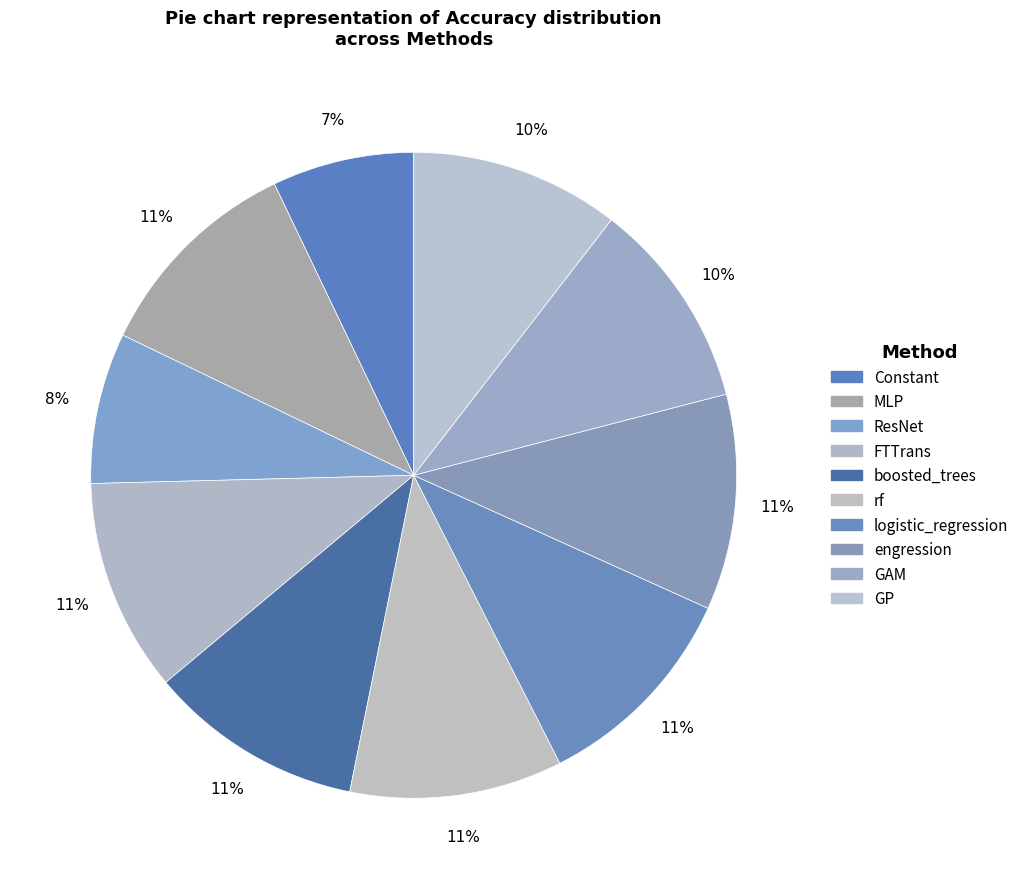

What portion of the pie excludes GAM?

89.5%